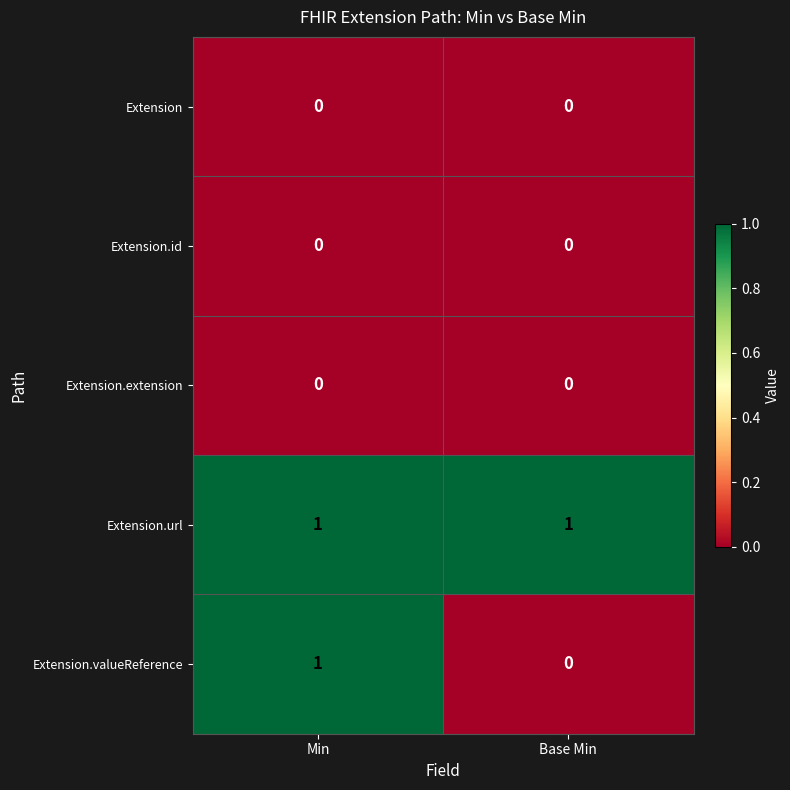

Between Min and Base Min, which series saw the biggest shift?

Extension.valueReference